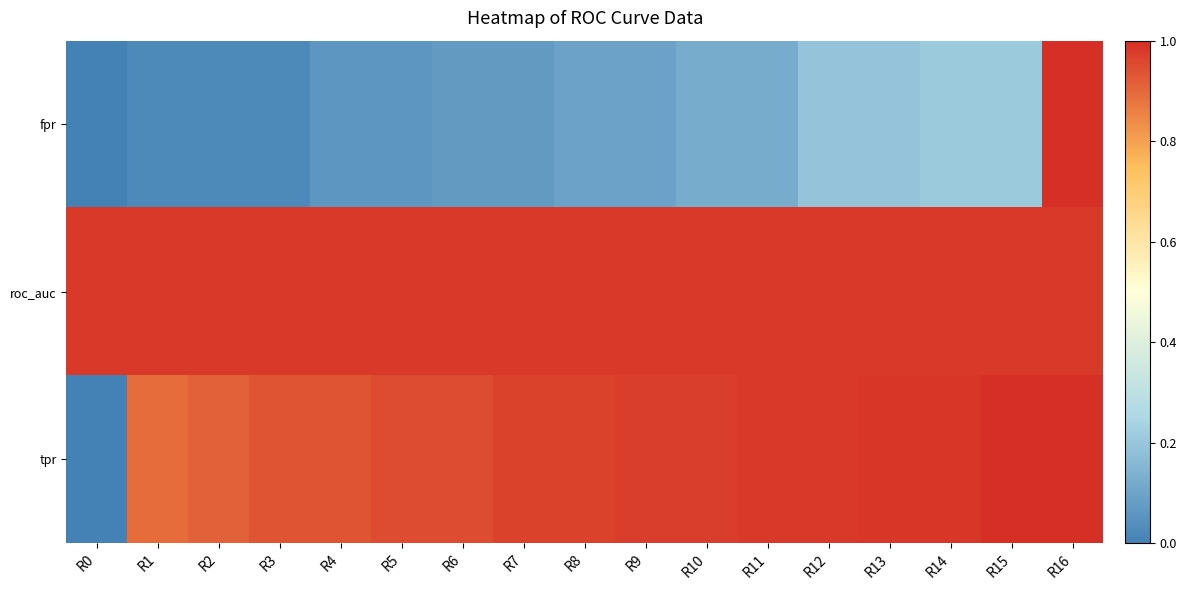

Which series has the largest total across all categories?

roc_auc